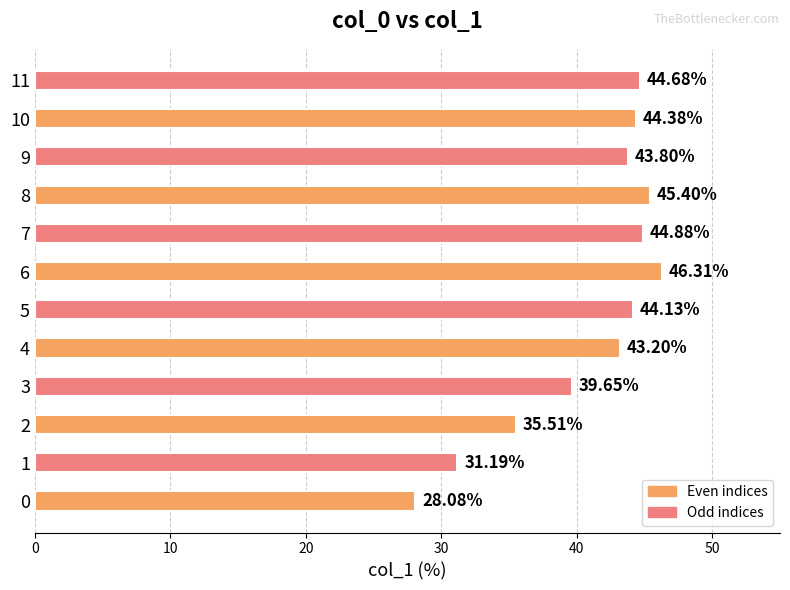

At which label is the value closest to 37?

2